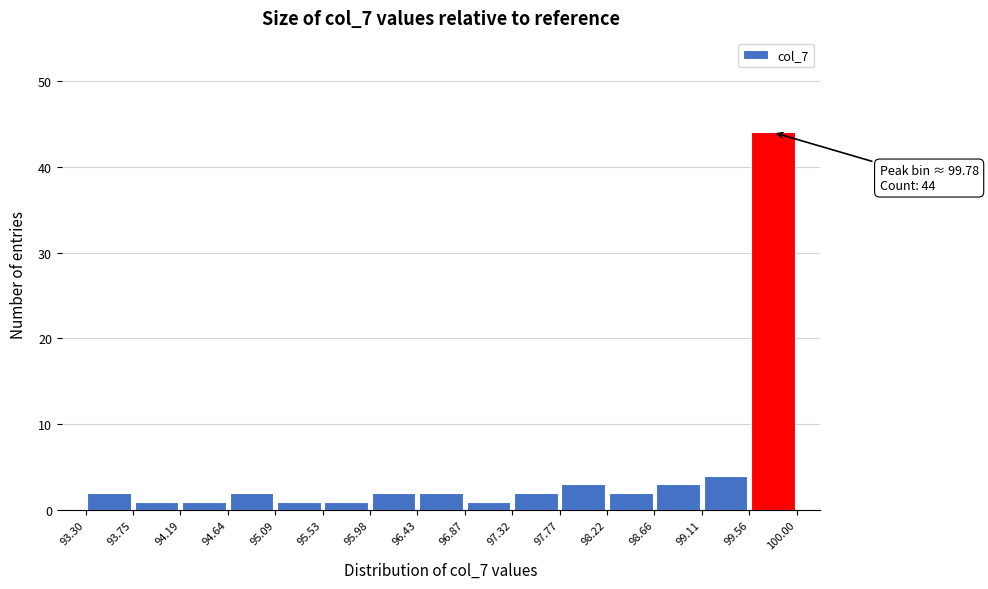

Which range on the x-axis has the tallest bar?

99.56 to 100.00